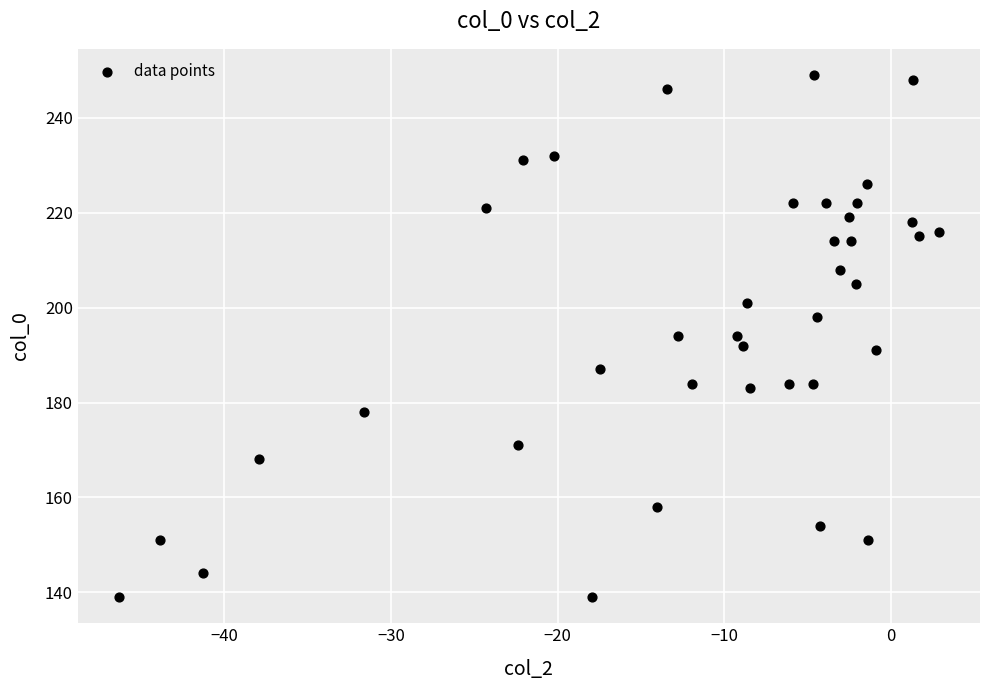

What is the range of Y values (max minus min)?

110